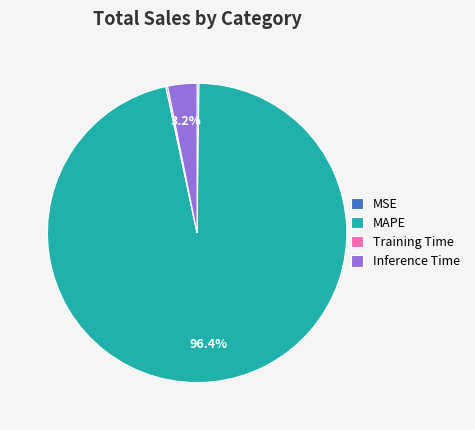

Is there any slice that represents more than half of the pie?

Yes